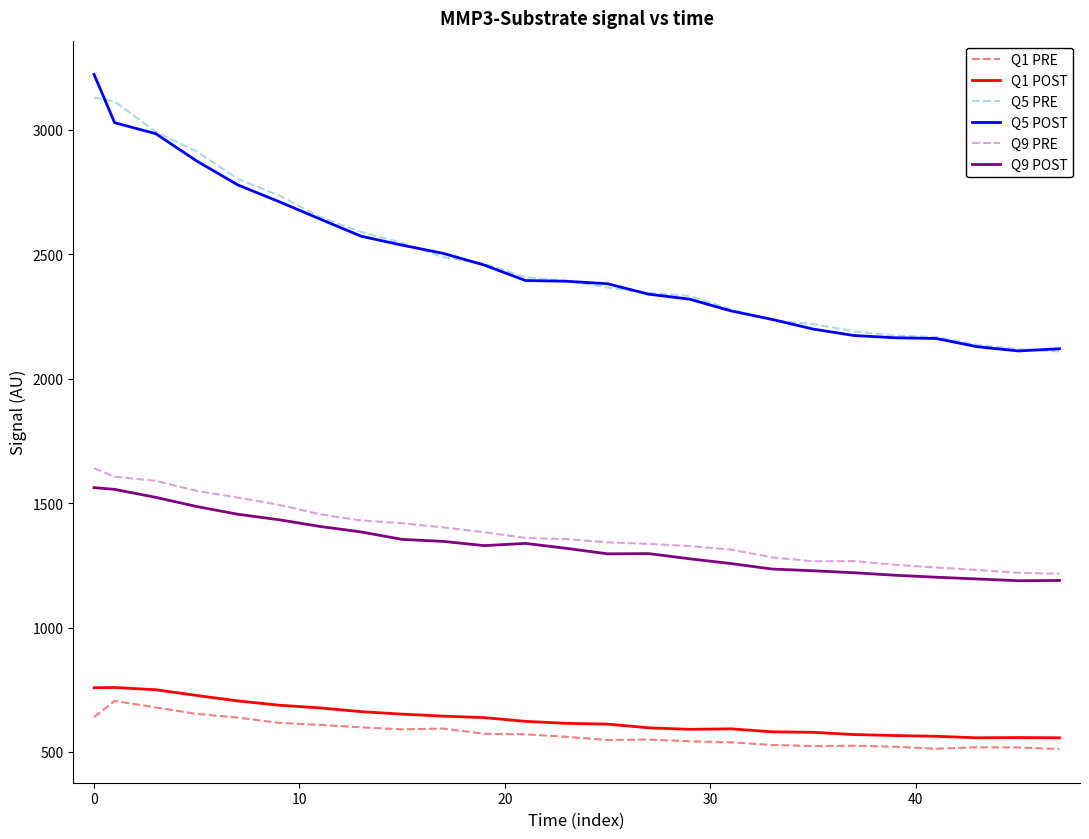

What is the sum of all Q5 PRE values?

61882